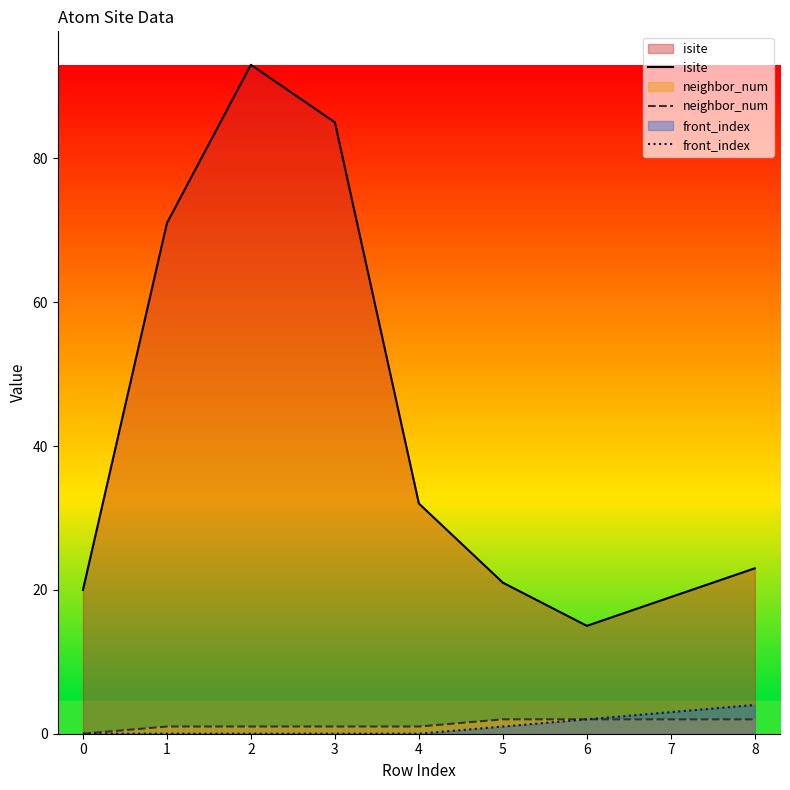

The front_index series shows 0 at 4. True or false?

True